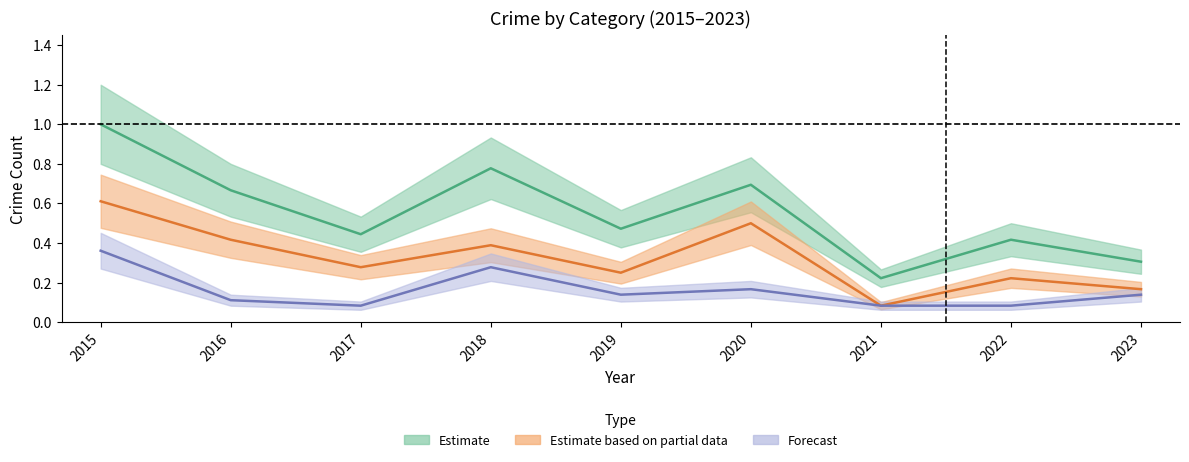

At which category does the chart reach its peak across all series?

2015